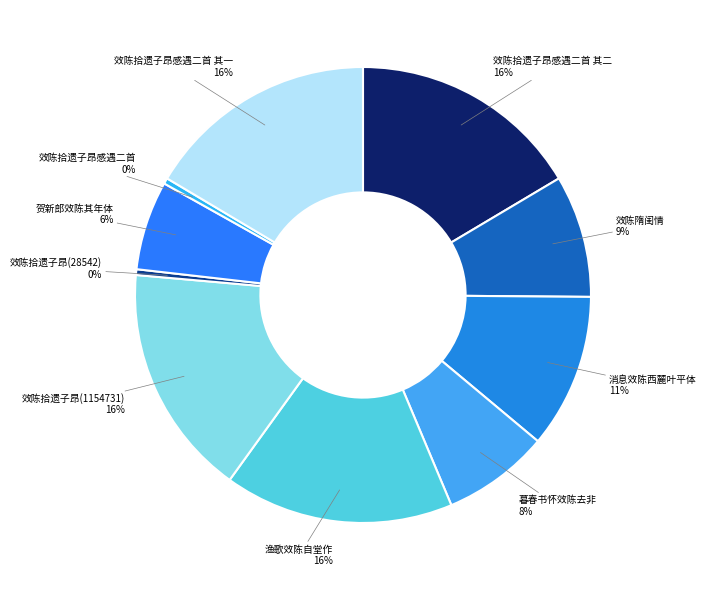

Which has a higher value, 效陈拾遗子昂(1154731) or 效陈隋闺情?

效陈拾遗子昂(1154731)